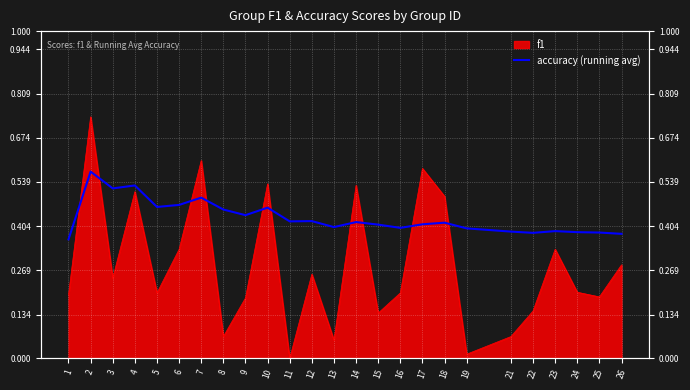

Read the value at 16.

0.4